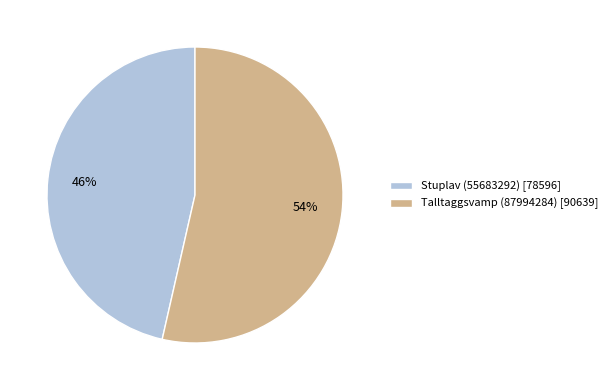

The Talltaggsvamp (87994284) slice represents 39% of the pie. True or false?

False